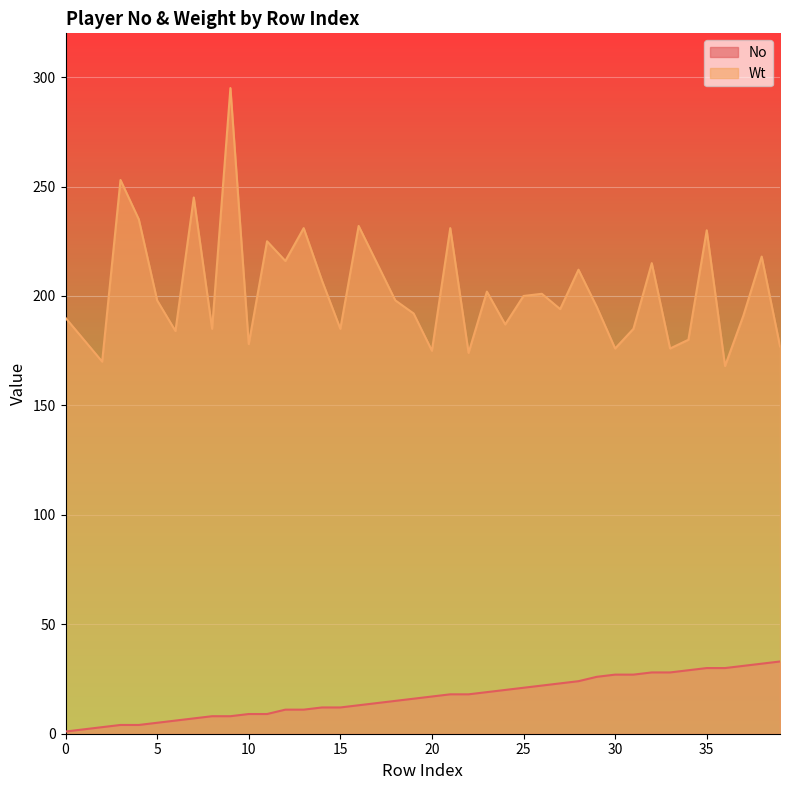

What is the spread (max minus min) of values at 20?

158